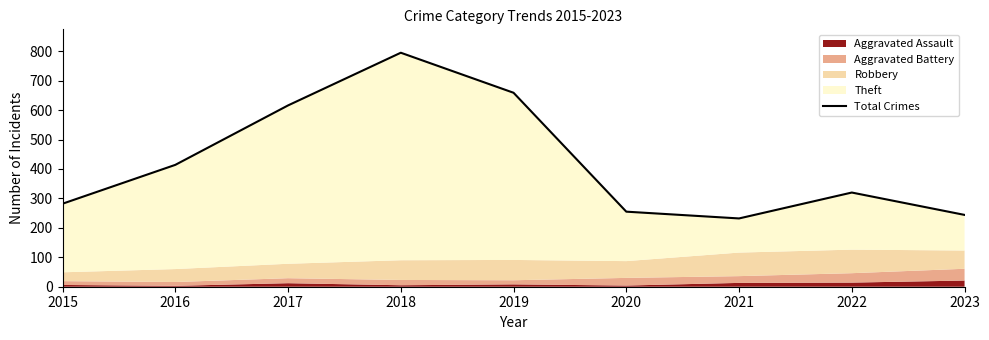

Which label corresponds to the smallest value in the chart?

2021